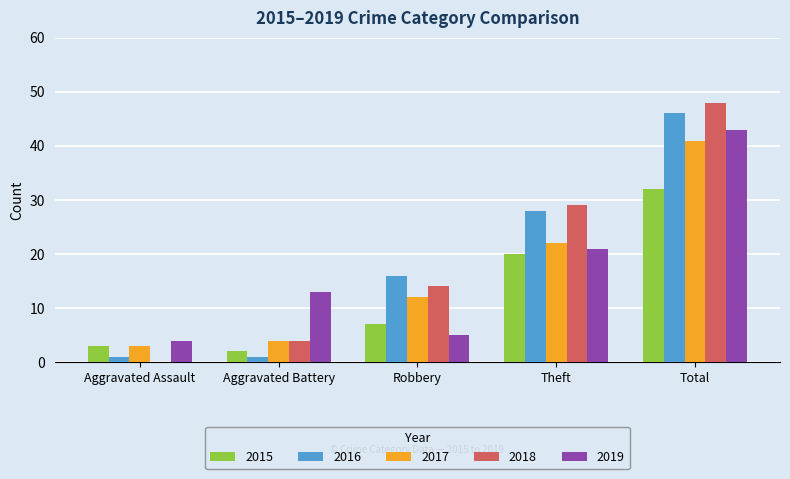

Is it true that 2018 equals 17 at Aggravated Assault?

False